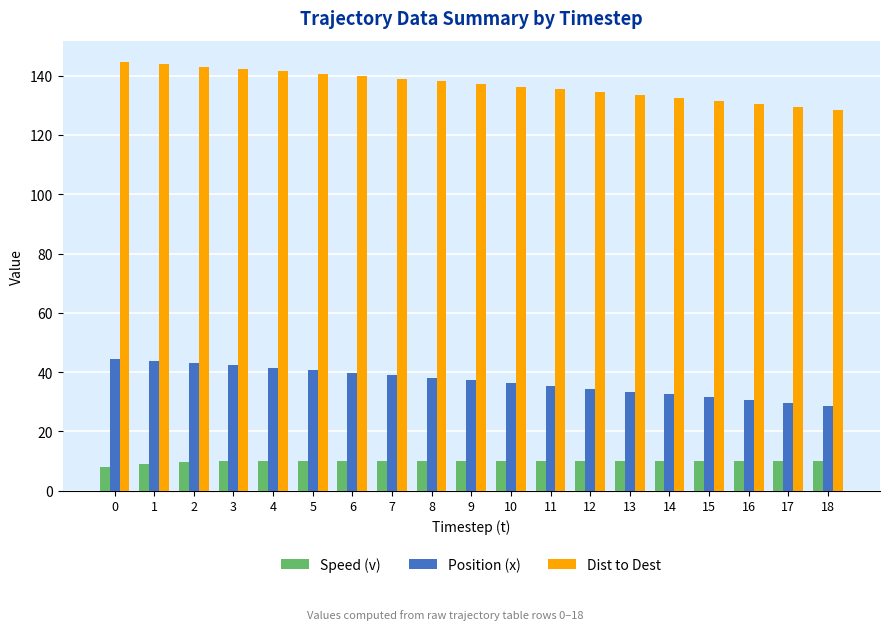

The Speed (v) series shows 2.9 at 10. True or false?

False